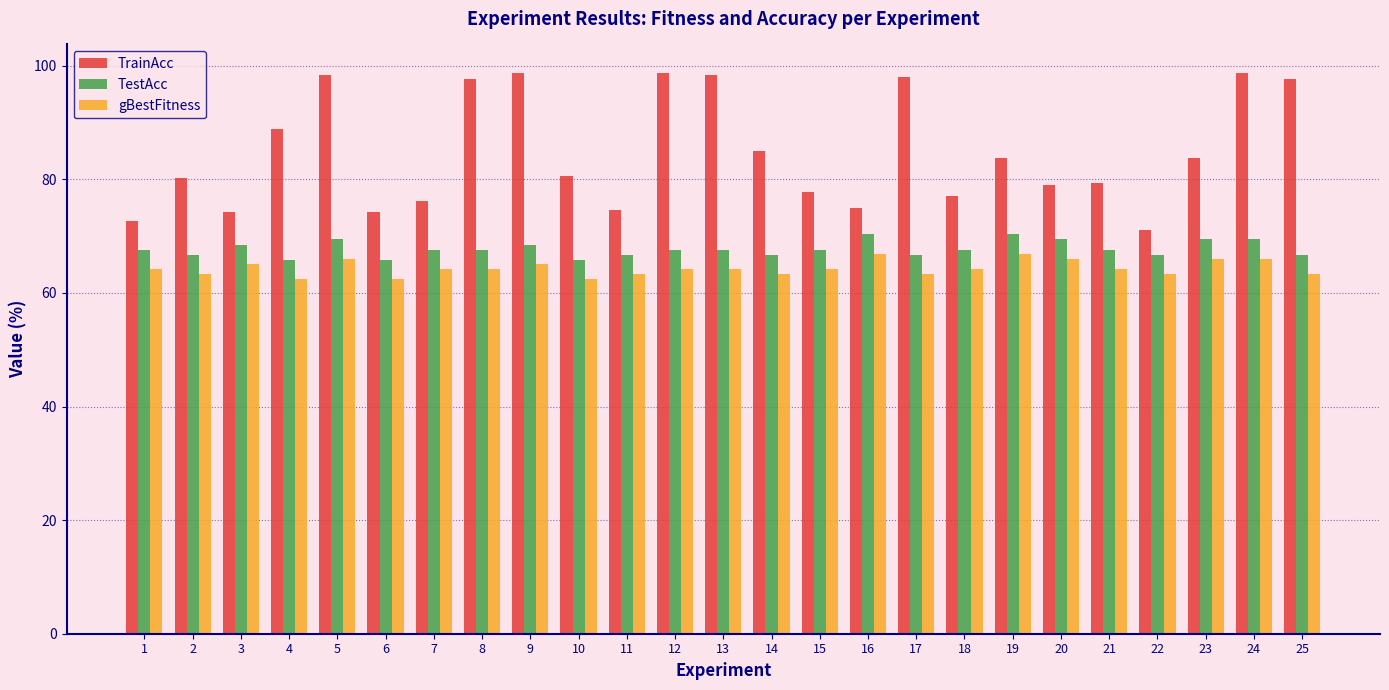

Is the value of gBestFitness at 22 greater than the value of TrainAcc at 14?

No